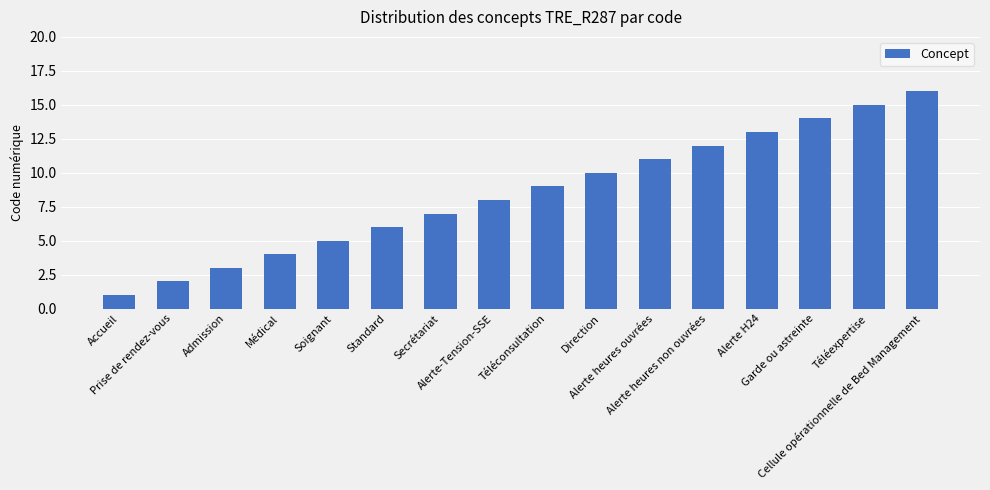

Reading left to right, transcribe all the data shown in this chart.

1	2	3	4	5	6	7	8	9	10	11	12	13	14	15	16